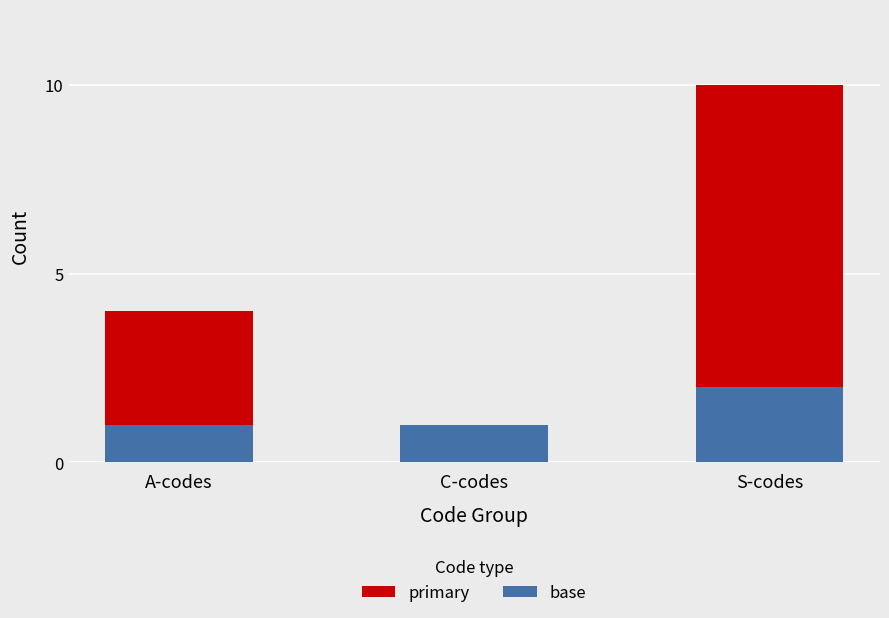

True or false: base has a value of 1 at S-codes.

False